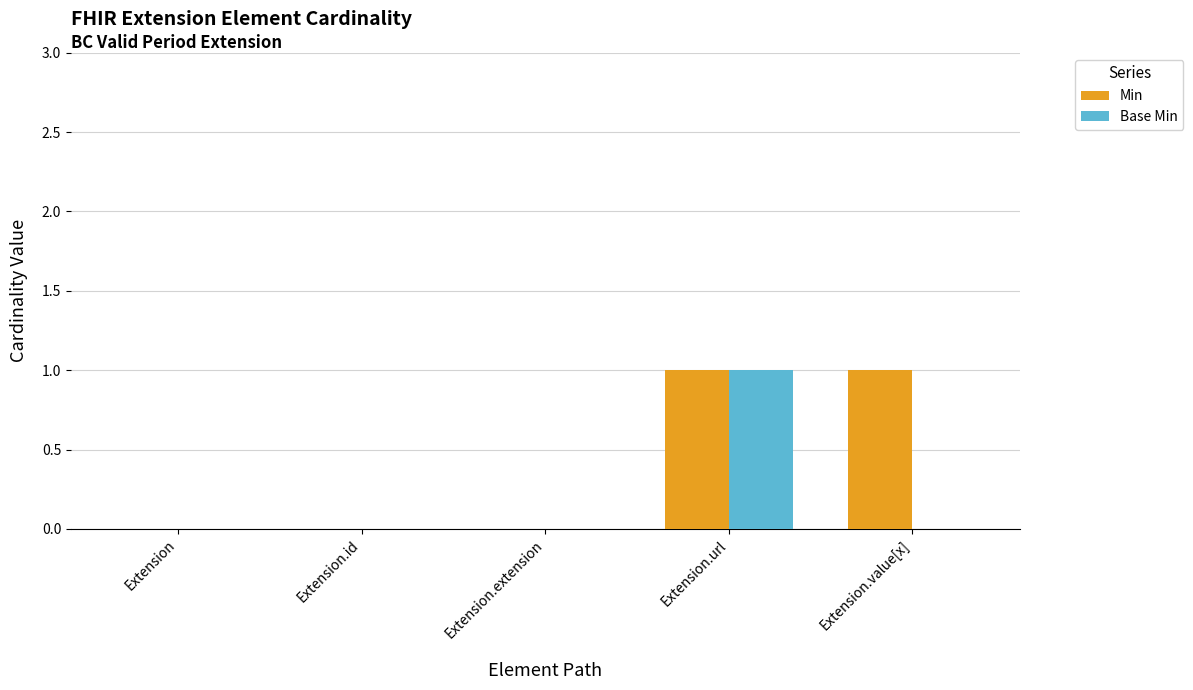

Between Extension.id and Extension.value[x], which series saw the biggest shift?

Min